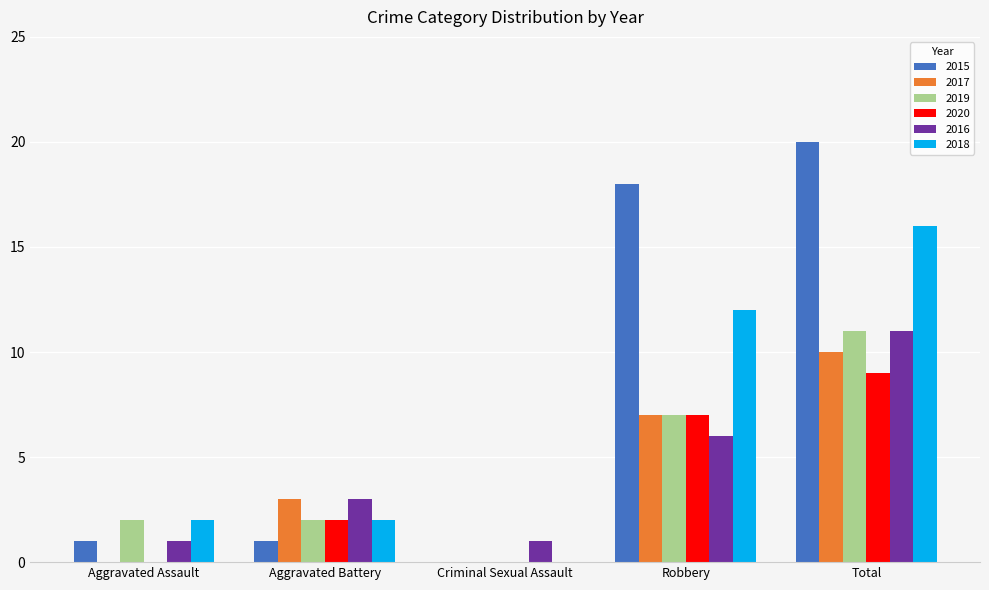

Reading right to left, extract all data points from this chart.

2015: Total=20	Robbery=18	Criminal Sexual Assault=0	Aggravated Battery=1	Aggravated Assault=1
2017: Total=10	Robbery=7	Criminal Sexual Assault=0	Aggravated Battery=3	Aggravated Assault=0
2019: Total=11	Robbery=7	Criminal Sexual Assault=0	Aggravated Battery=2	Aggravated Assault=2
2020: Total=9	Robbery=7	Criminal Sexual Assault=0	Aggravated Battery=2	Aggravated Assault=0
2016: Total=11	Robbery=6	Criminal Sexual Assault=1	Aggravated Battery=3	Aggravated Assault=1
2018: Total=16	Robbery=12	Criminal Sexual Assault=0	Aggravated Battery=2	Aggravated Assault=2